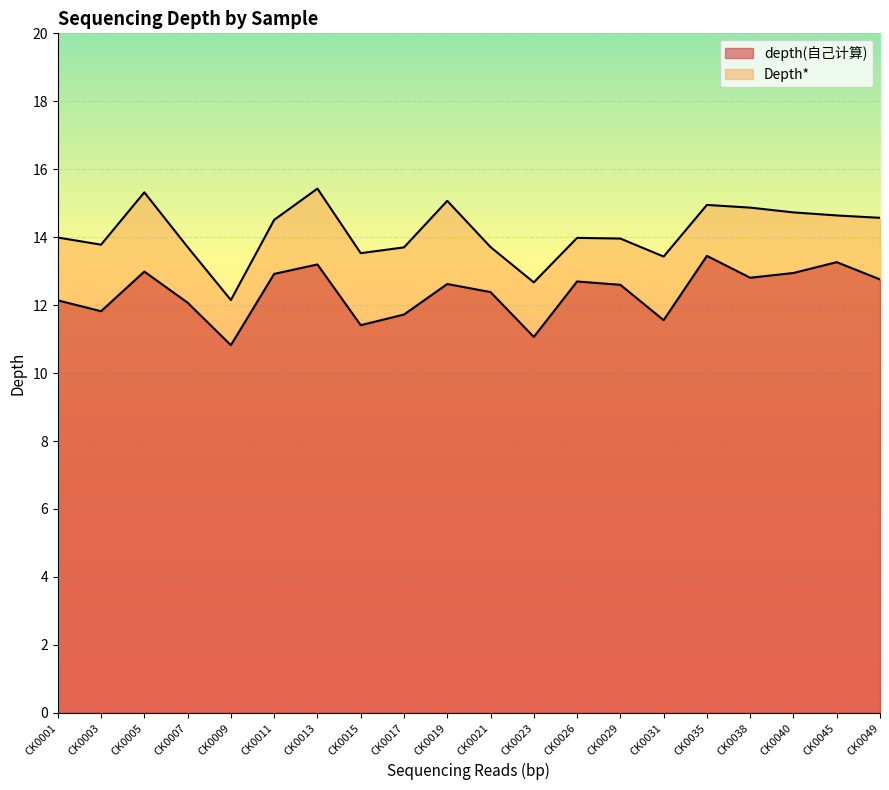

True or false: depth(自己计算) has a value of 20.7 at CK0011.

False